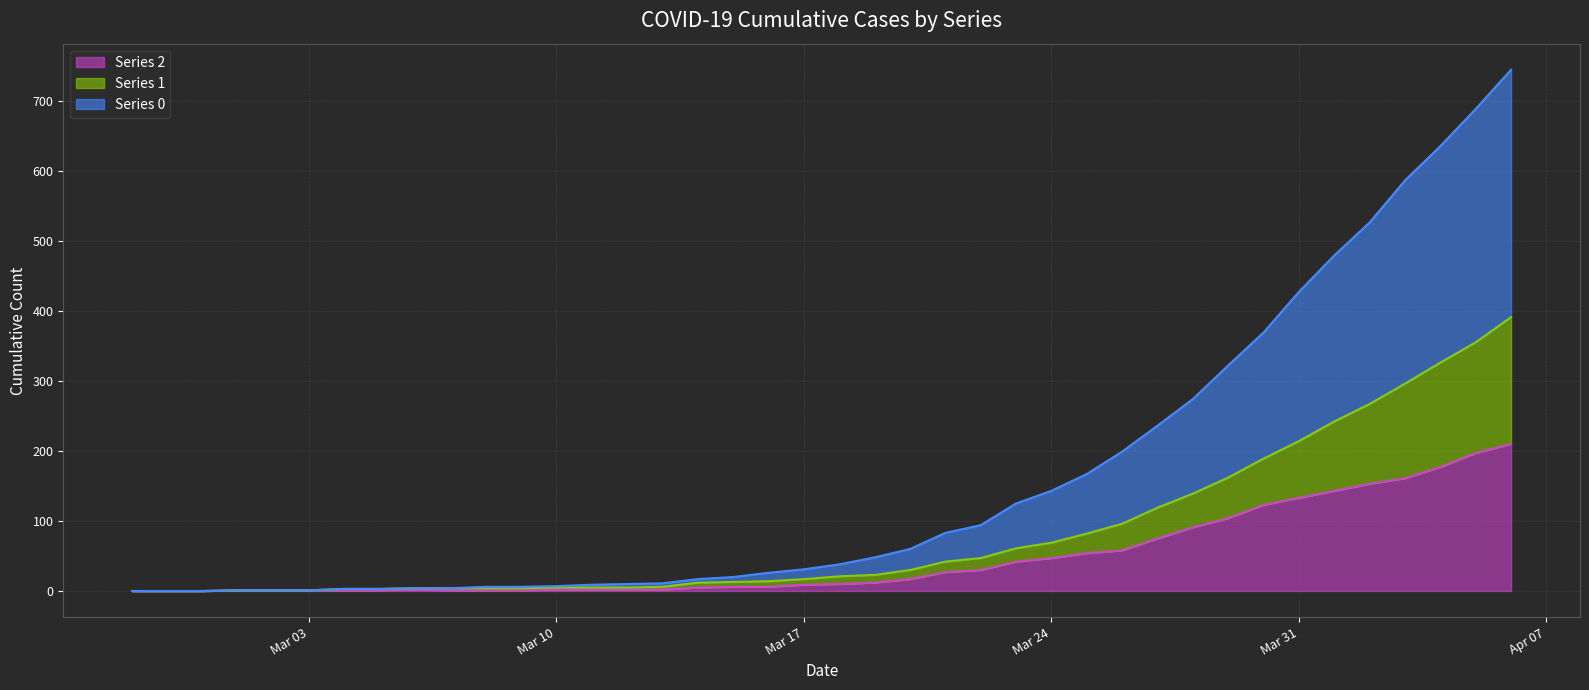

Reading left to right, extract all data points from this chart.

col_2: 0	0	0	1	1	1	1	1	2	1	1	1	2	2	2	2	5	6	6	9	10	12	17	27	30	42	47	54	58	75	91	104	123	133	143	153	161	177	197	210
col_1: 0	0	0	1	1	1	3	3	4	4	4	4	5	5	5	6	12	13	14	17	21	23	30	42	47	61	69	82	96	119	139	162	189	214	242	267	296	326	355	391
col_0: 0	0	0	1	1	1	3	3	4	4	6	6	7	9	10	11	17	20	26	31	38	48	60	83	94	125	143	167	199	236	274	322	369	427	479	526	586	635	688	744